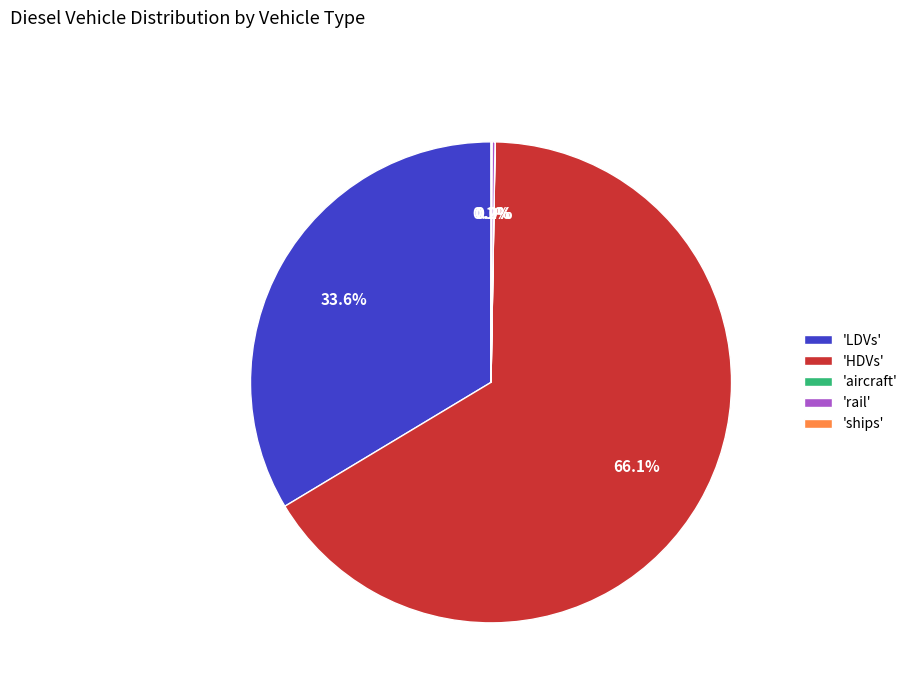

Does 'LDVs' represent more than half of the total?

No